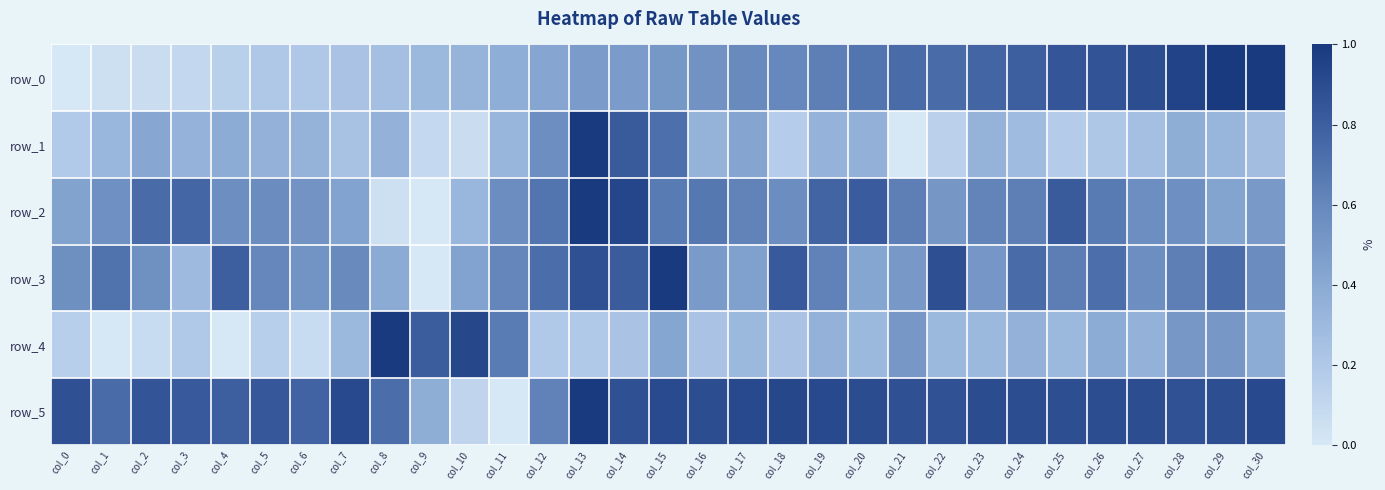

What is the maximum value for row_3?

1.0